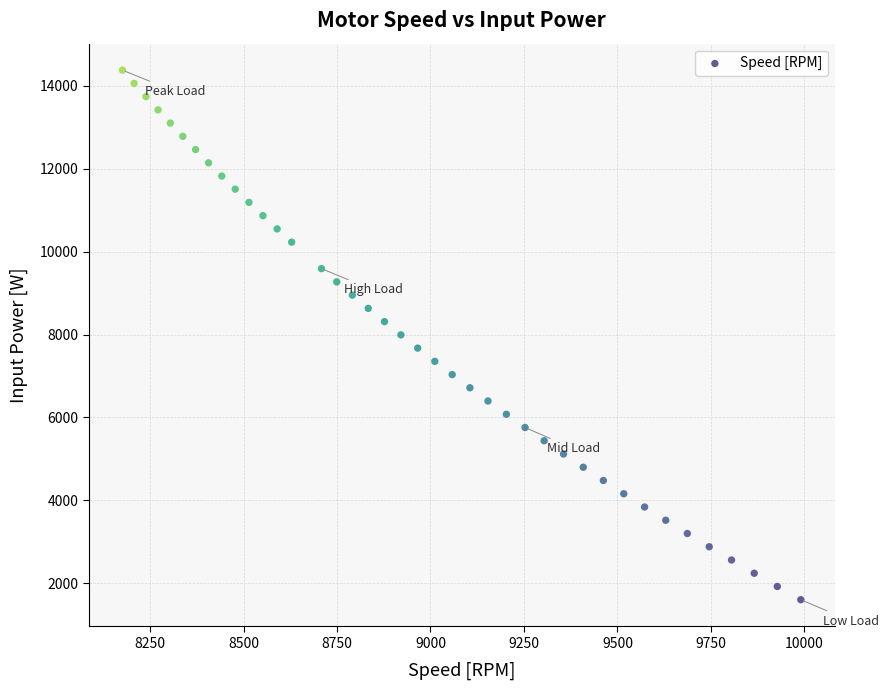

What is the range of X values (max minus min)?

1814.5